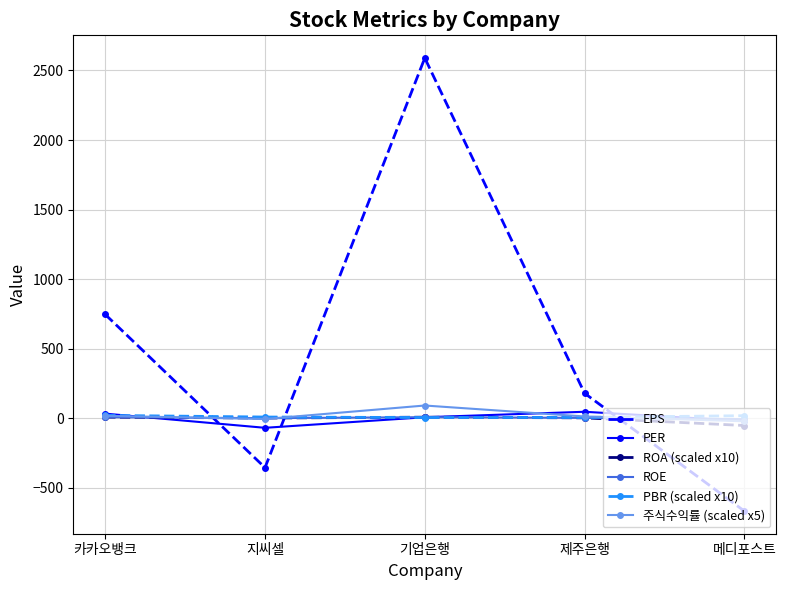

Which label corresponds to the smallest value in the chart?

메디포스트